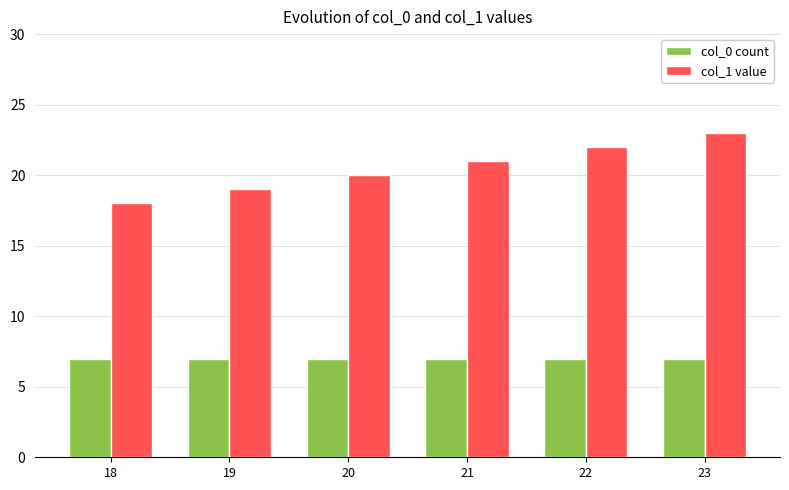

Which series has the largest total across all categories?

col_1 value